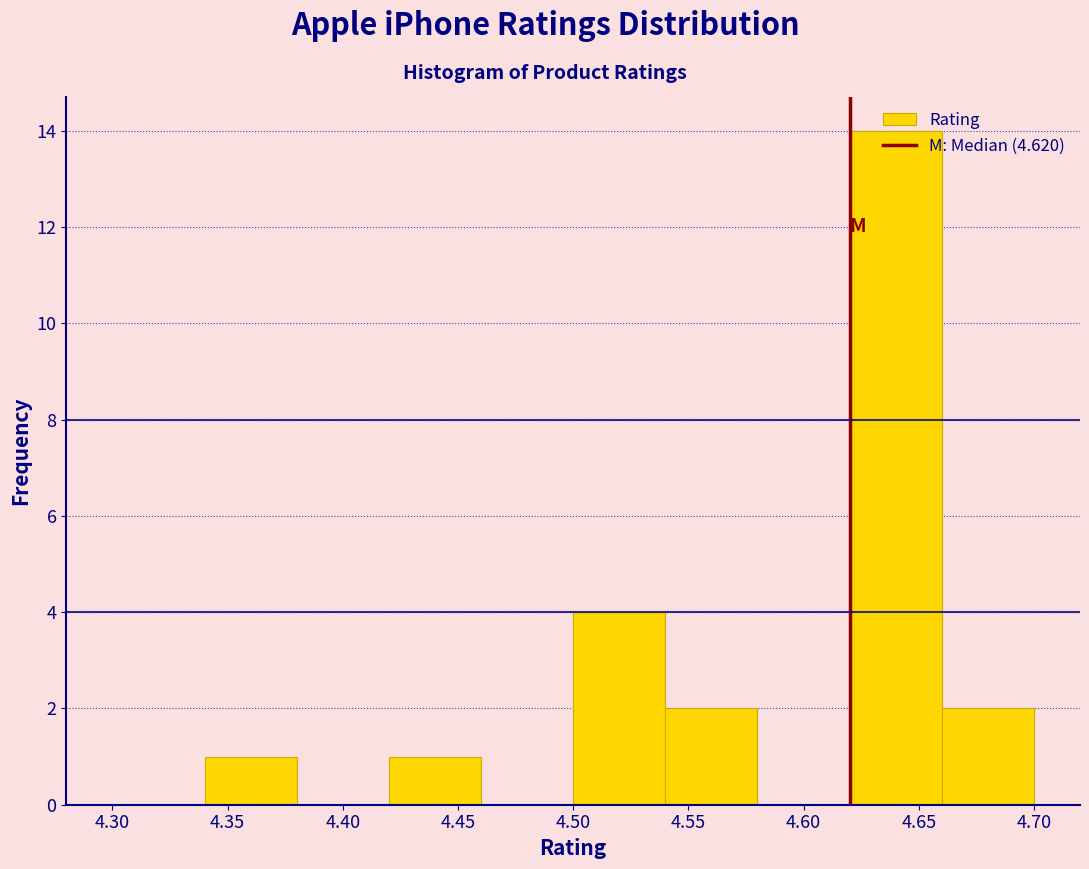

Which range on the x-axis has the tallest bar?

4.62 to 4.66